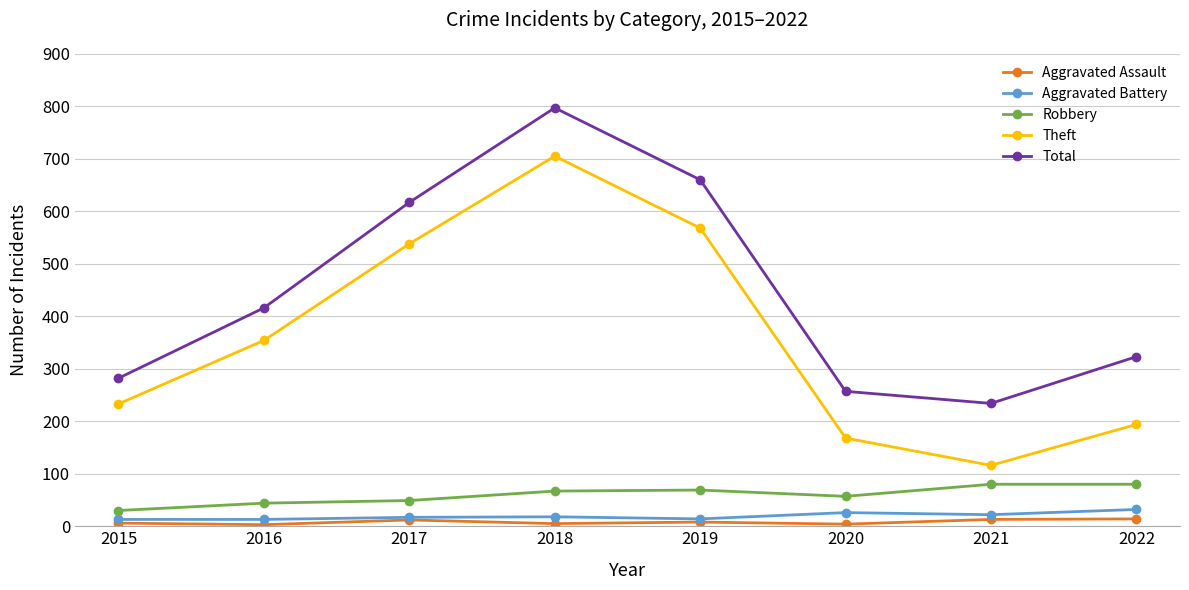

What is the greatest value displayed?

797